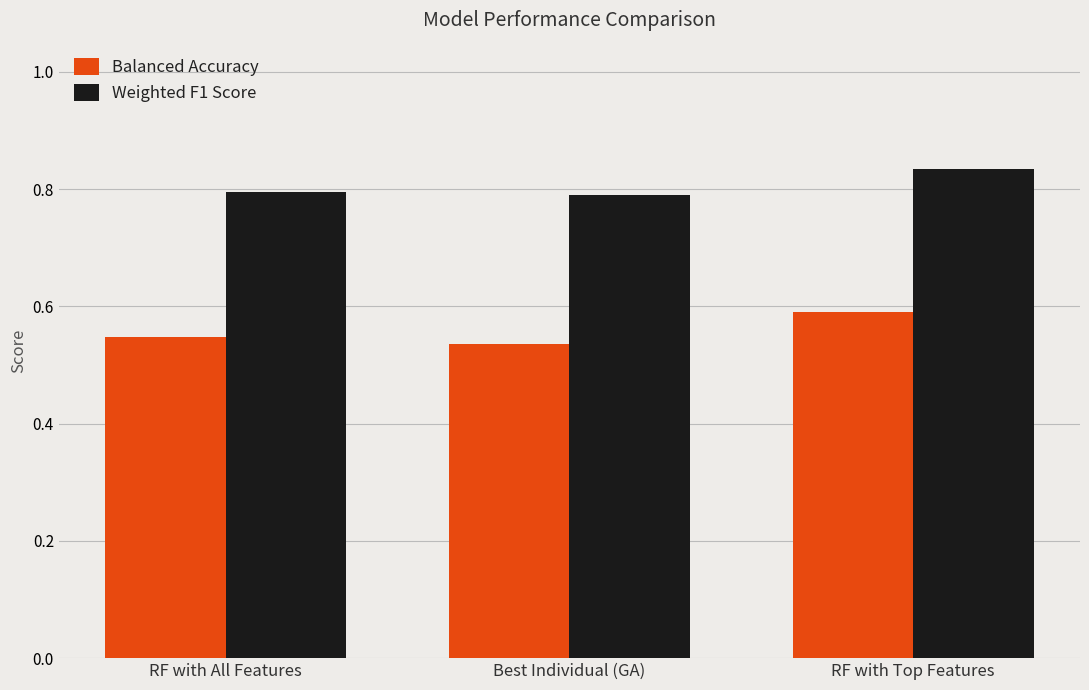

Is the value of Weighted F1 Score at RF with Top Features greater than the value of Balanced Accuracy at RF with Top Features?

Yes